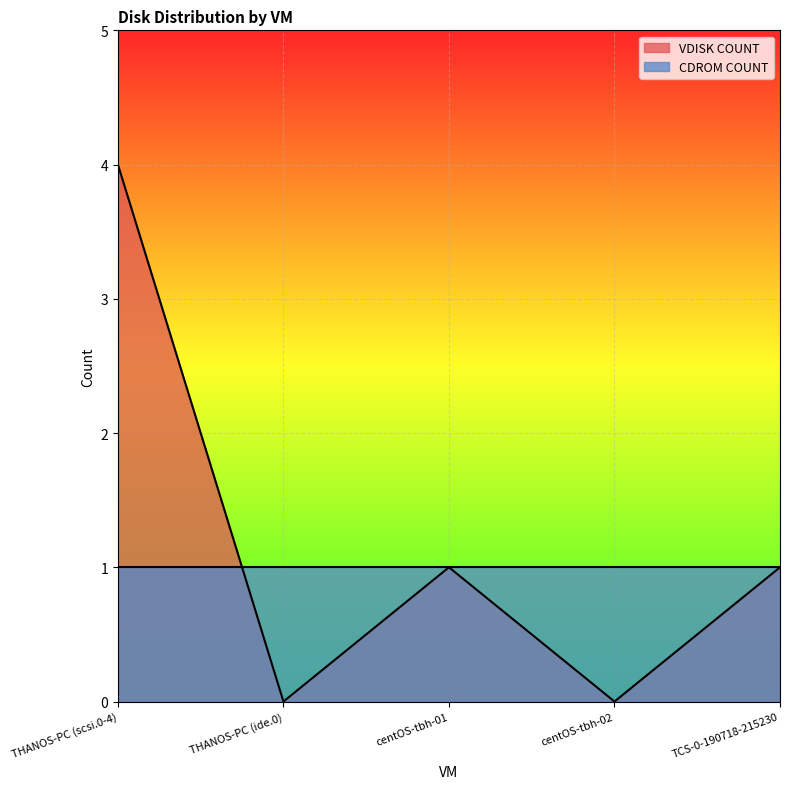

How many distinct data groups are displayed?

2